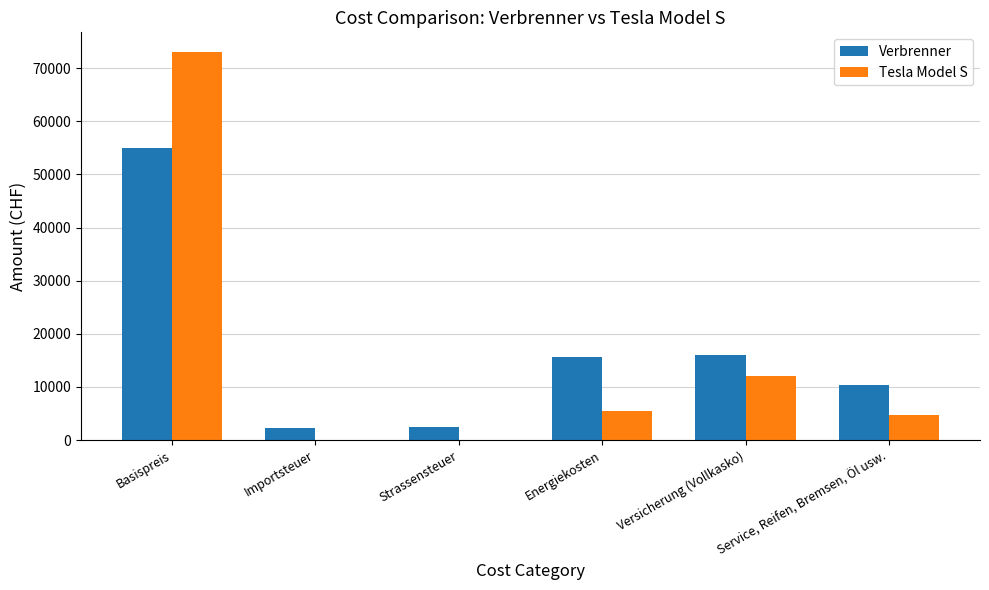

What is the total value across all series at Basispreis?

128100